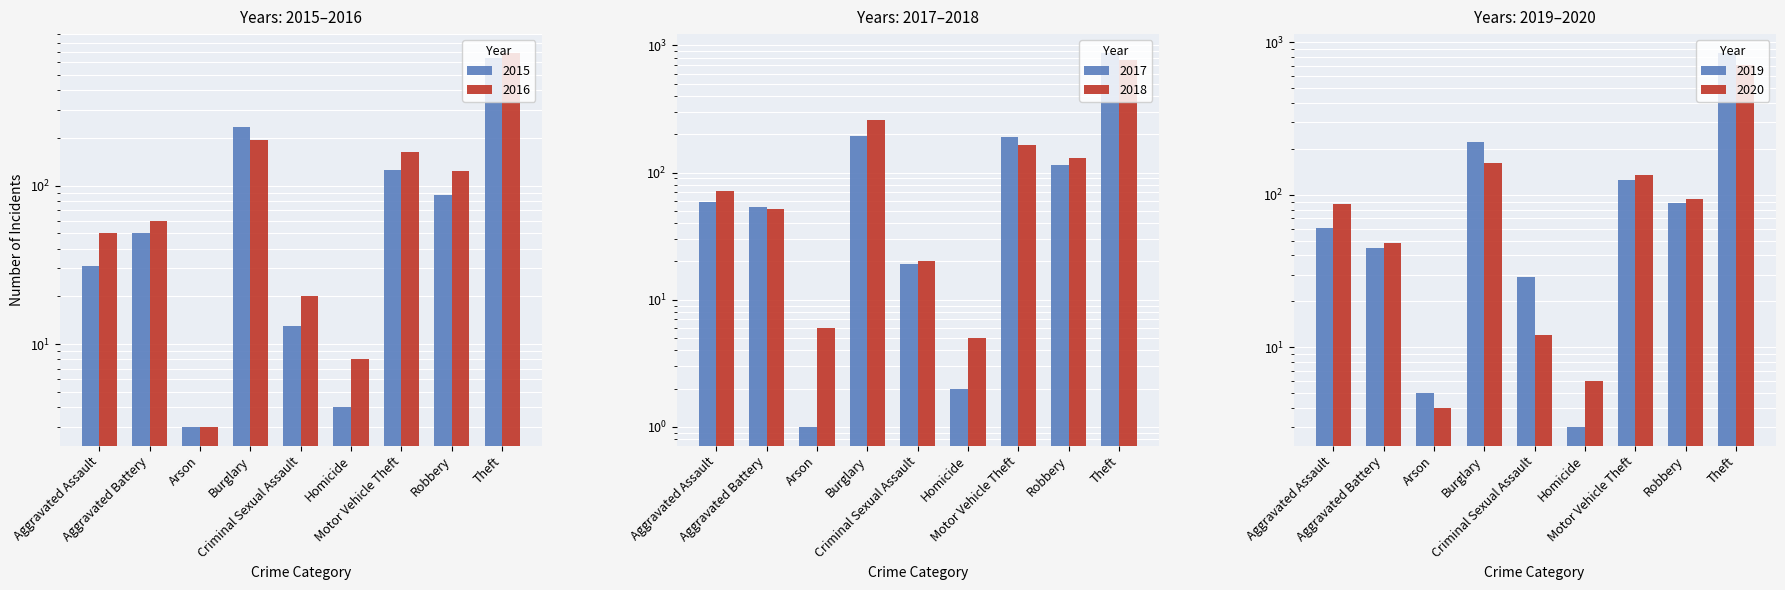

What are all the series names shown in the legend?

2015, 2016, 2017, 2018, 2019, 2020